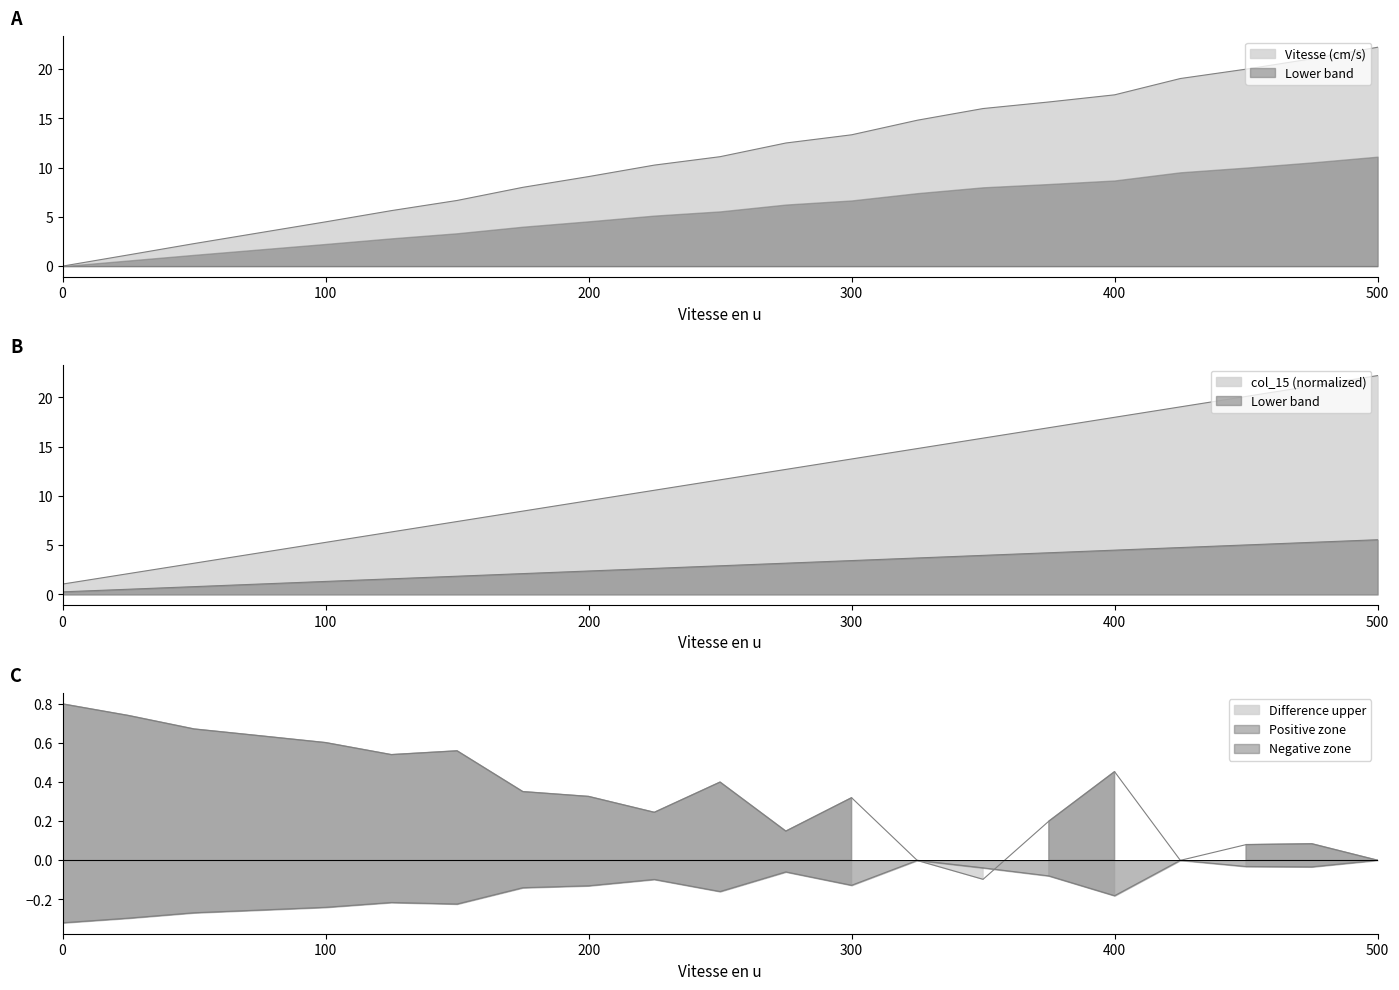

At which label is Vitesse (cm/s) closest to 11?

250